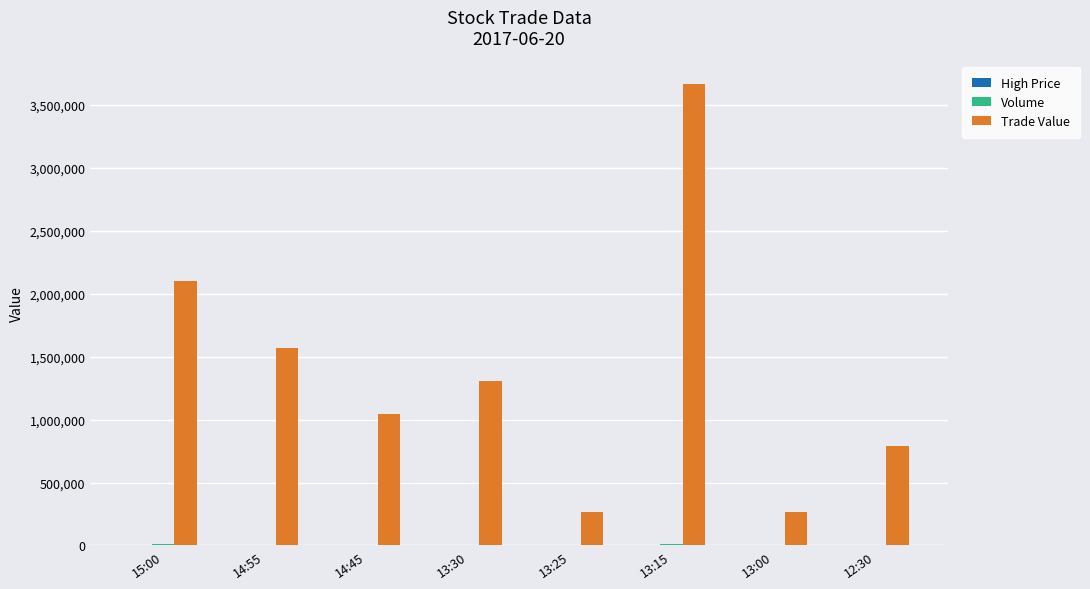

What is the maximum value for Trade Value?

3668000